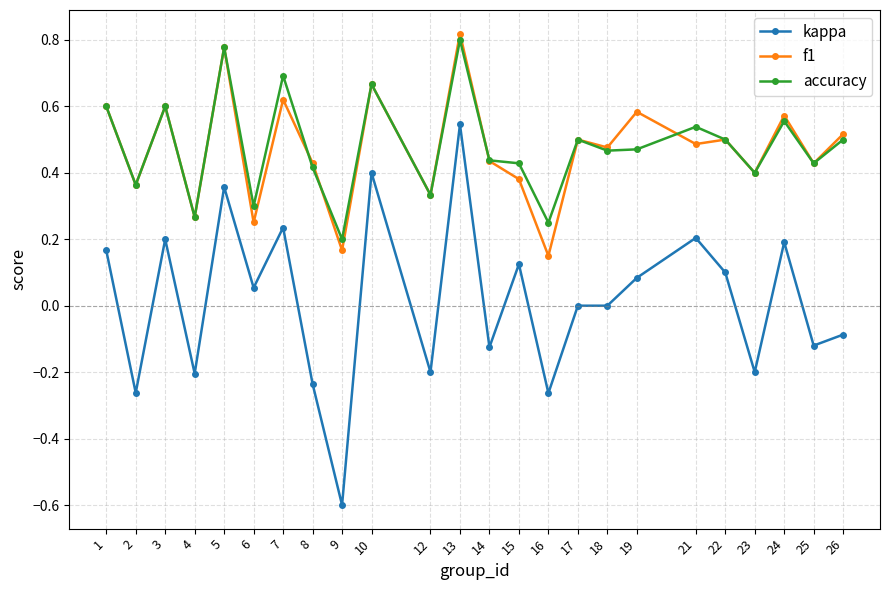

List the series in order of their peak value, highest first.

f1, accuracy, kappa